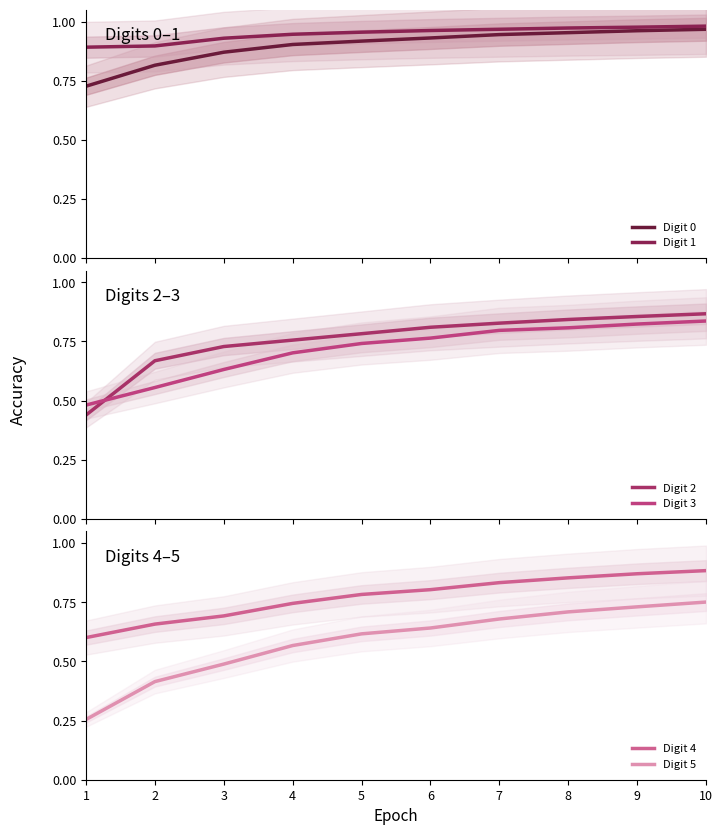

True or false: Digit 3 has a value of 0.7 at 4.

True